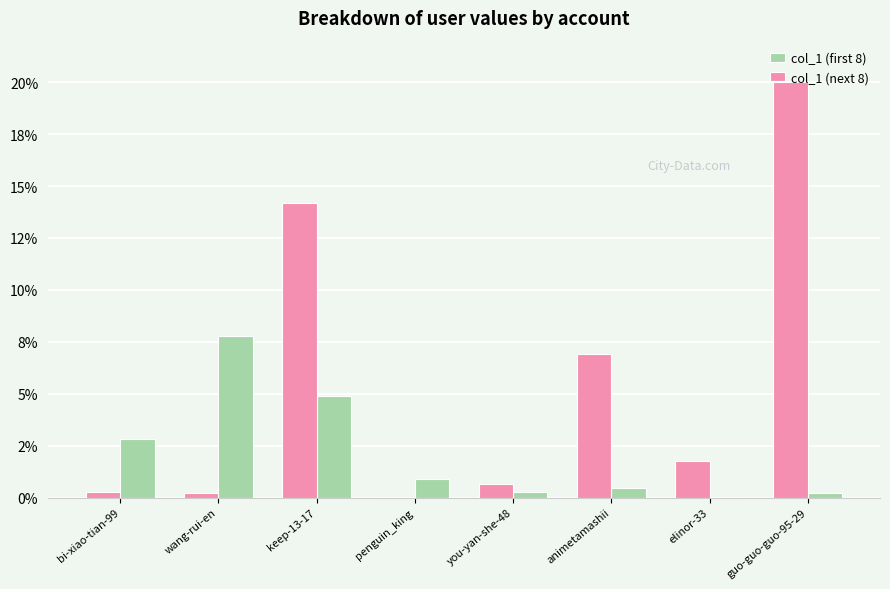

What value does the col_1 (first 8) series have at guo-guo-guo-95-29?

0.2